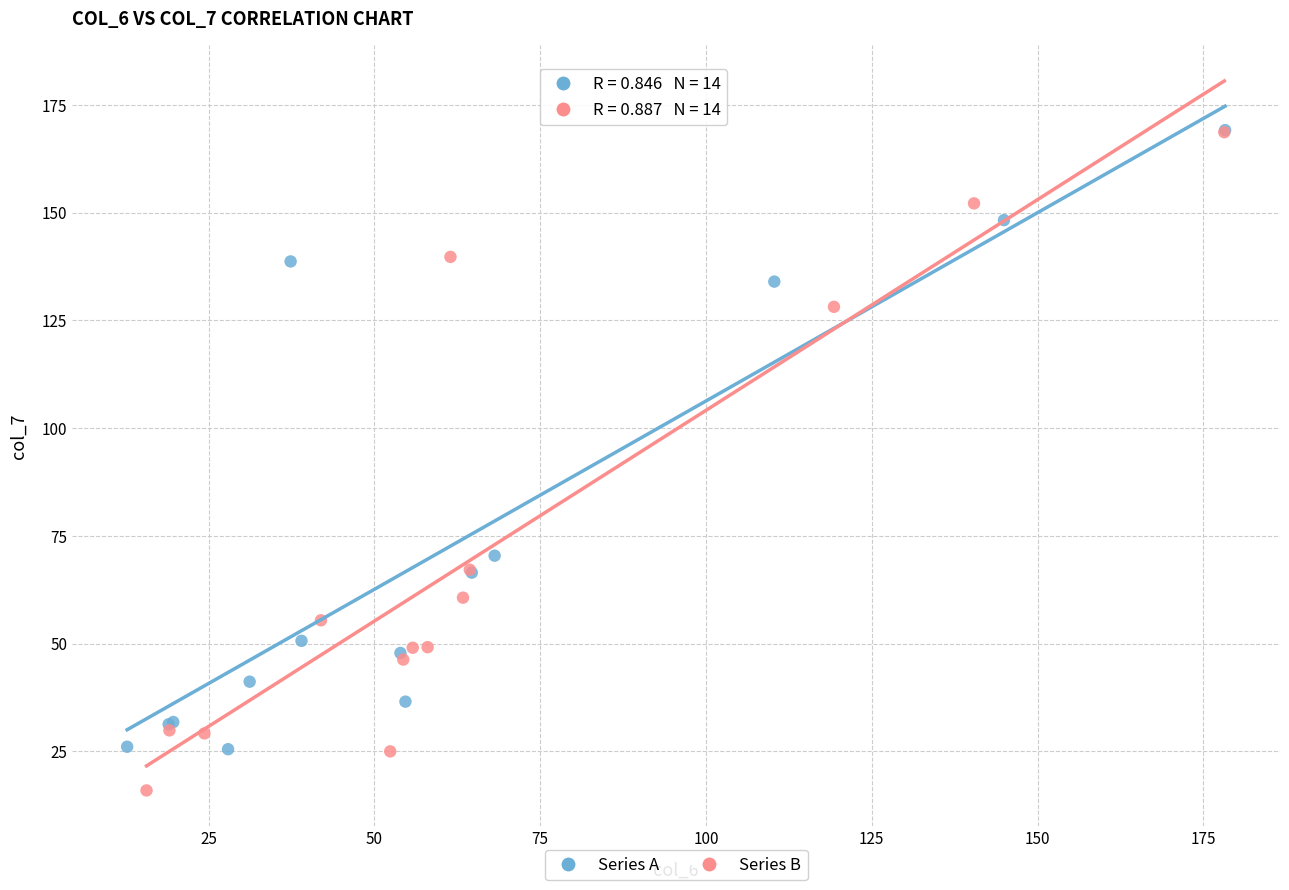

Which series has the largest Y range (max minus min)?

Series B